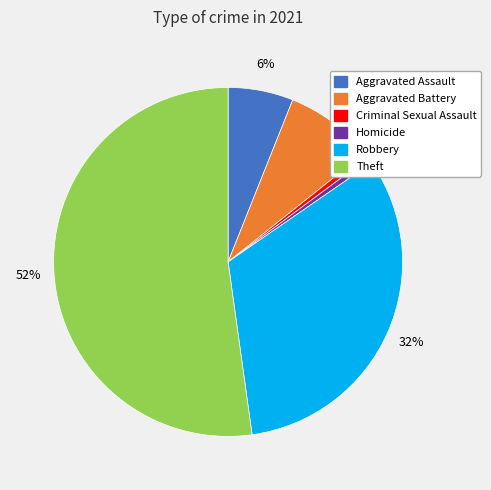

Which category accounts for the majority?

Theft